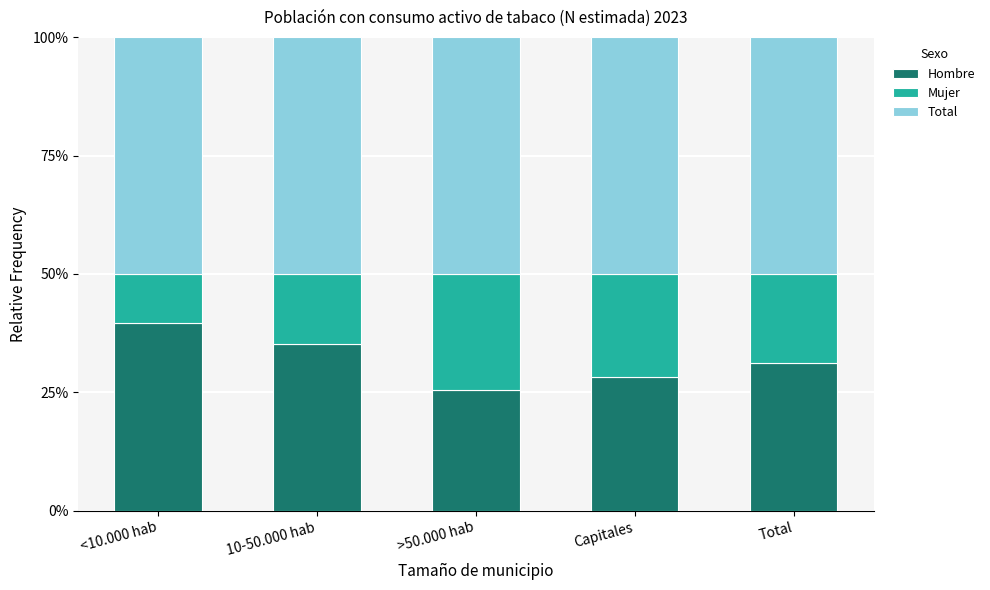

Which series has the widest spread of values?

Hombre